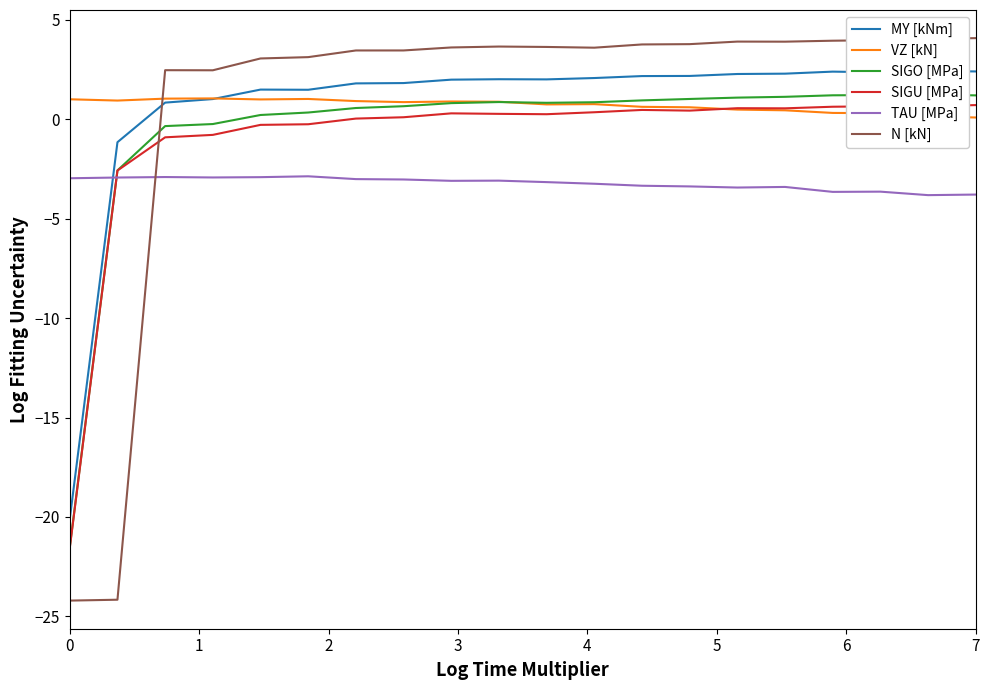

At which category is the sum across all series the highest?

15